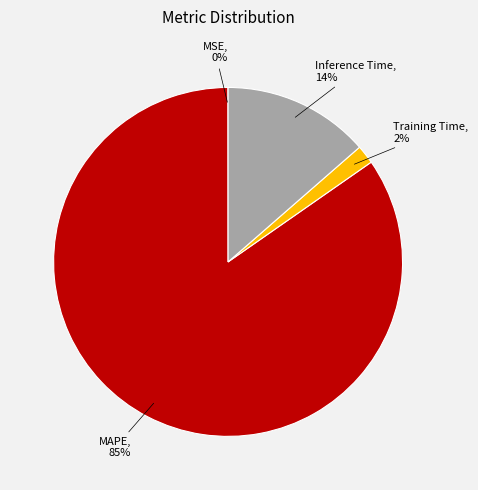

Is there a majority slice in this chart?

Yes